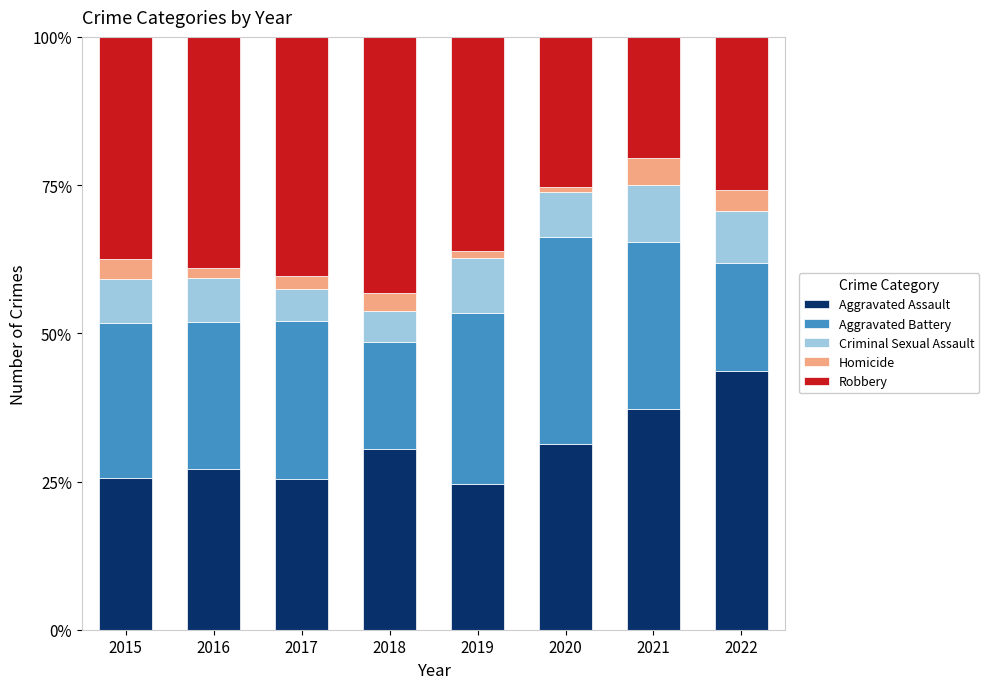

Which category has the highest value in the Aggravated Assault series?

2022